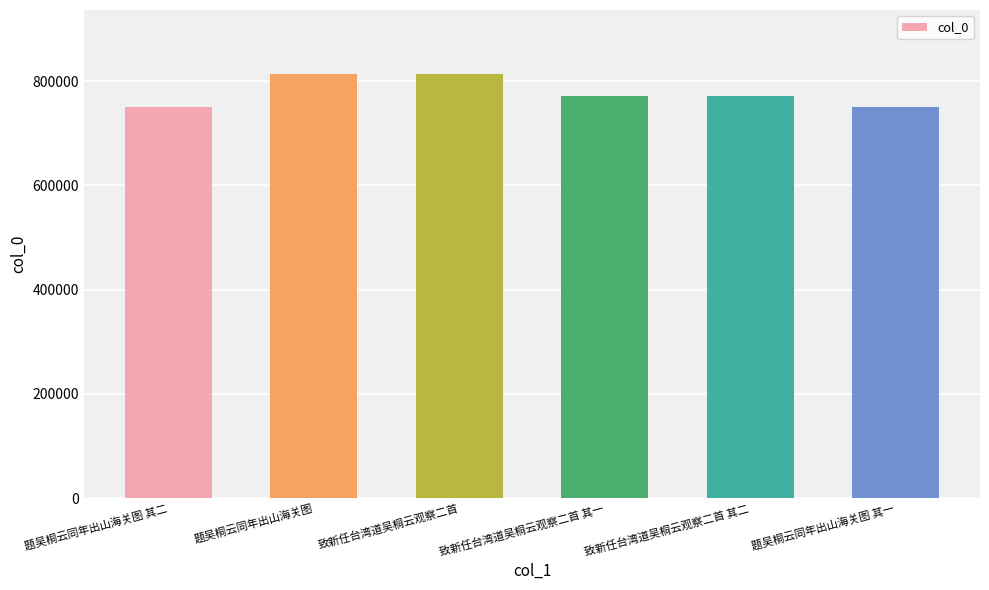

The chart shows a value of 1087432 at 致新任台湾道吴桐云观察二首. True or false?

False